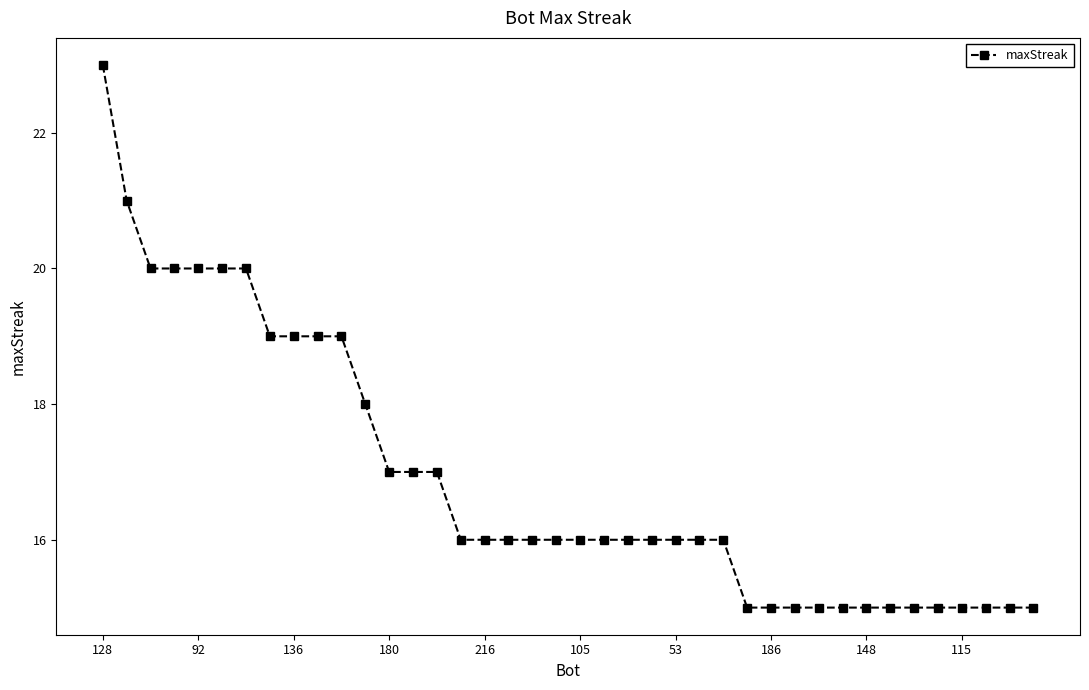

How many series are shown in this chart?

1